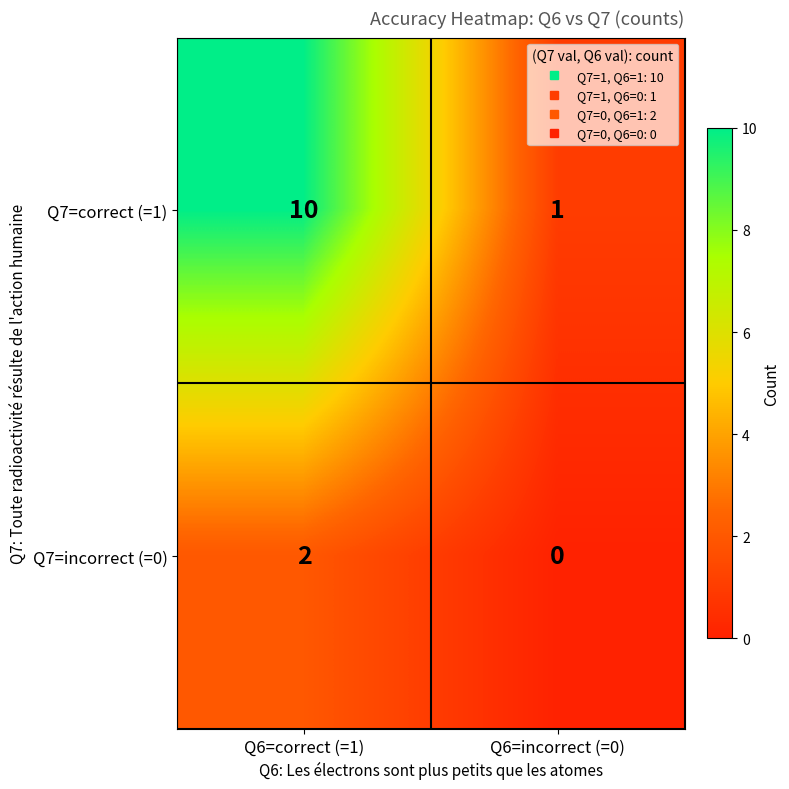

Reading left to right, transcribe all the data shown in this chart.

Q7=correct (=1): 10	1
Q7=incorrect (=0): 2	0